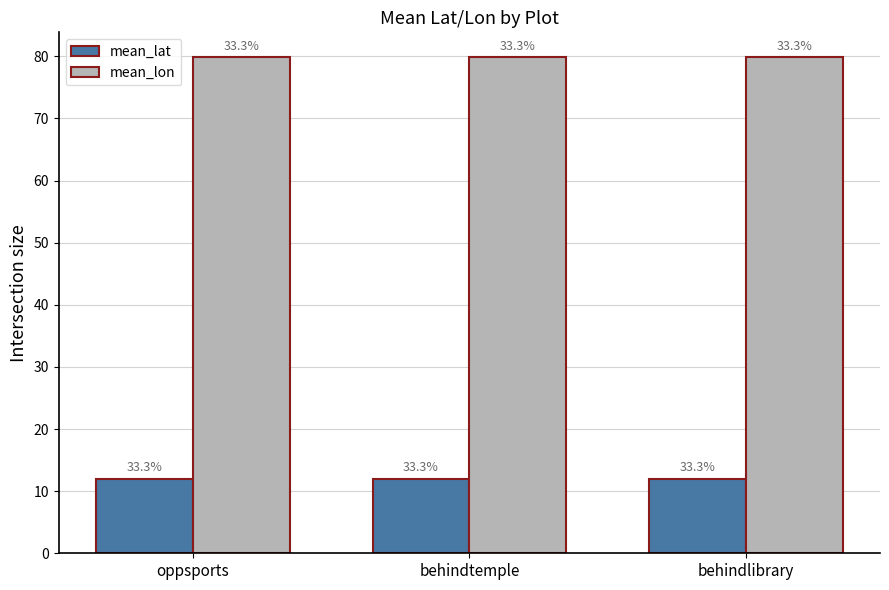

What are all the series names shown in the legend?

mean_lat, mean_lon